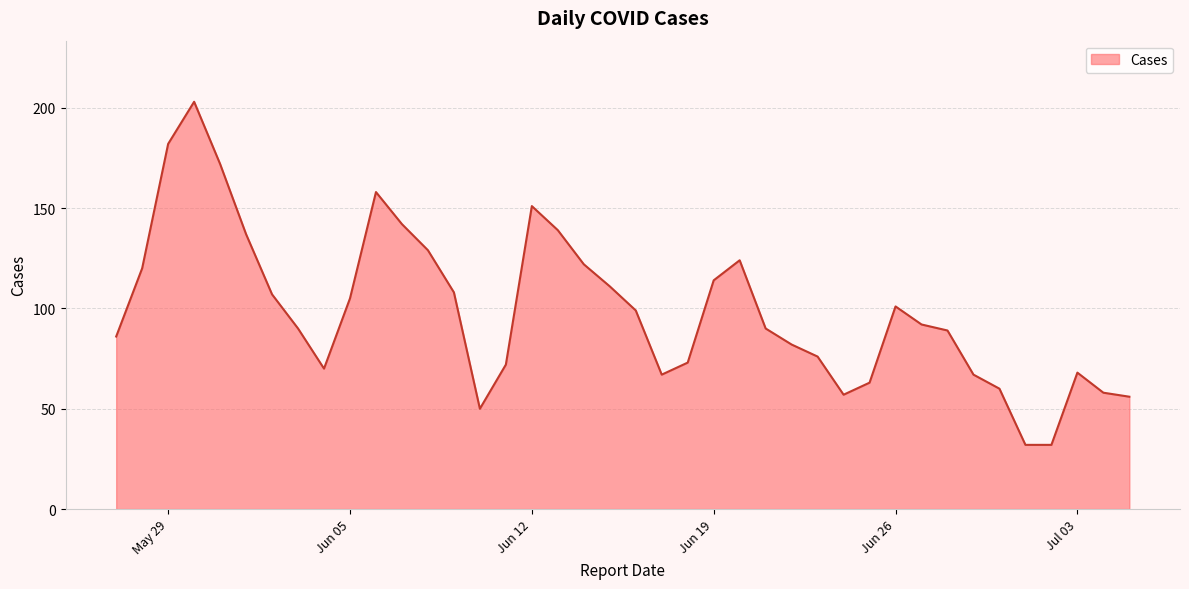

What is the minimum value shown in the chart?

32